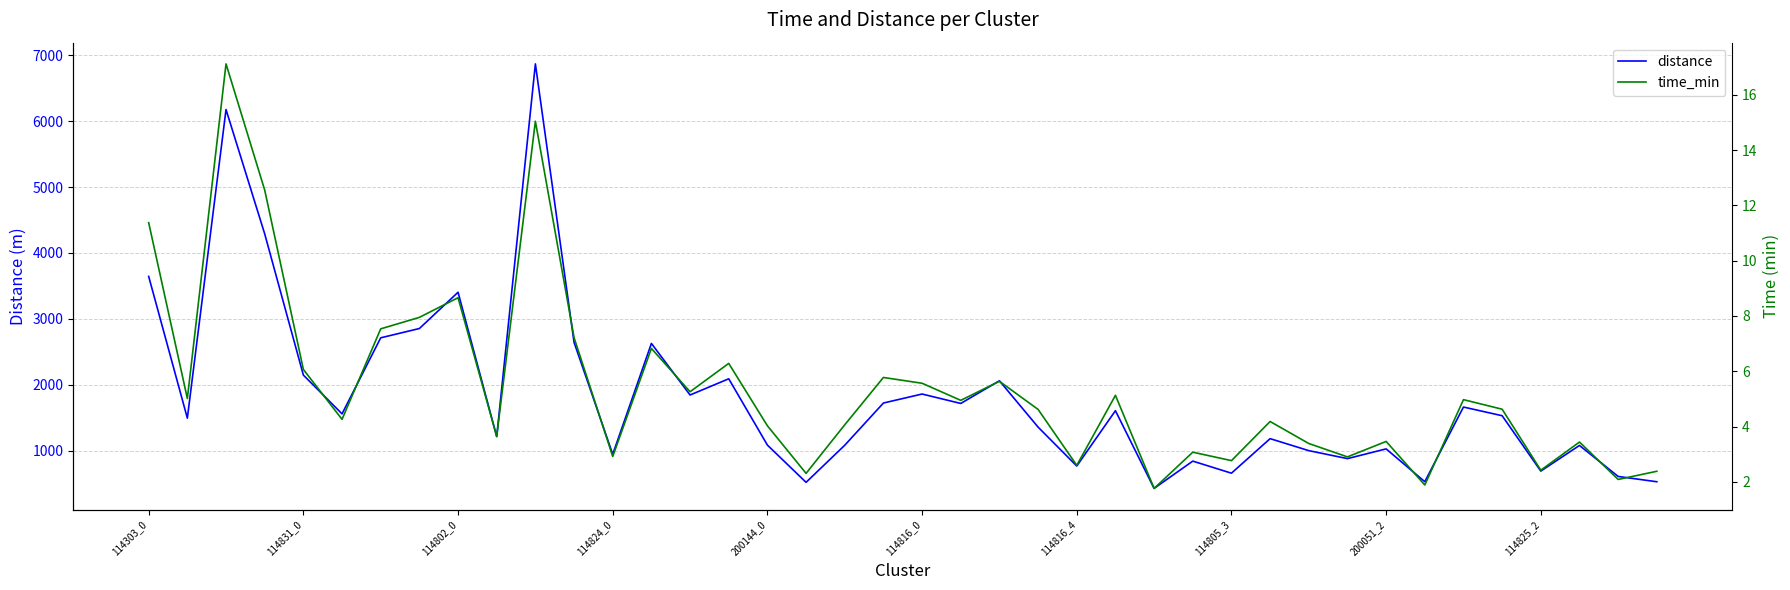

What is the total value across all series at 34?

1667.5